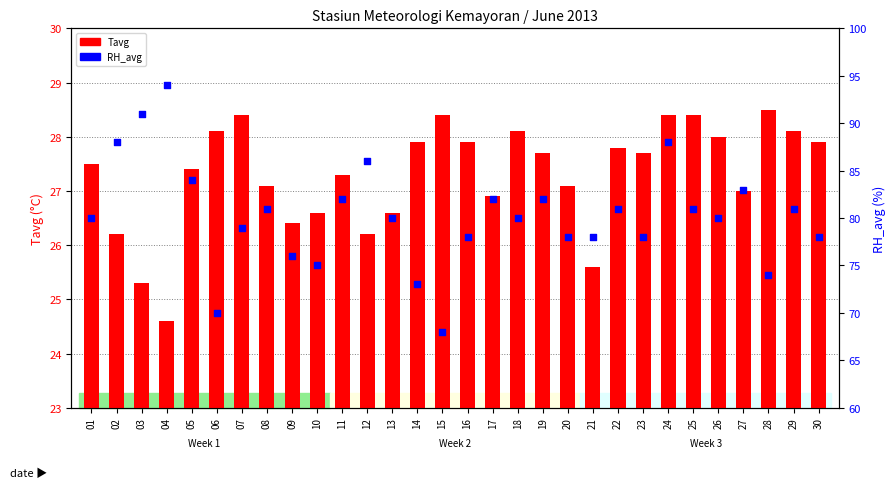

Which series contains the lowest Y value?

Tavg